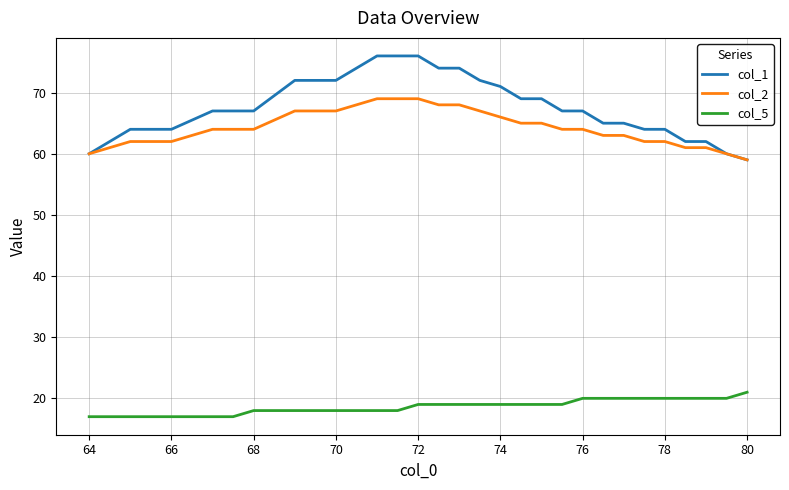

True or false: col_5 and col_2 intersect in this chart.

False